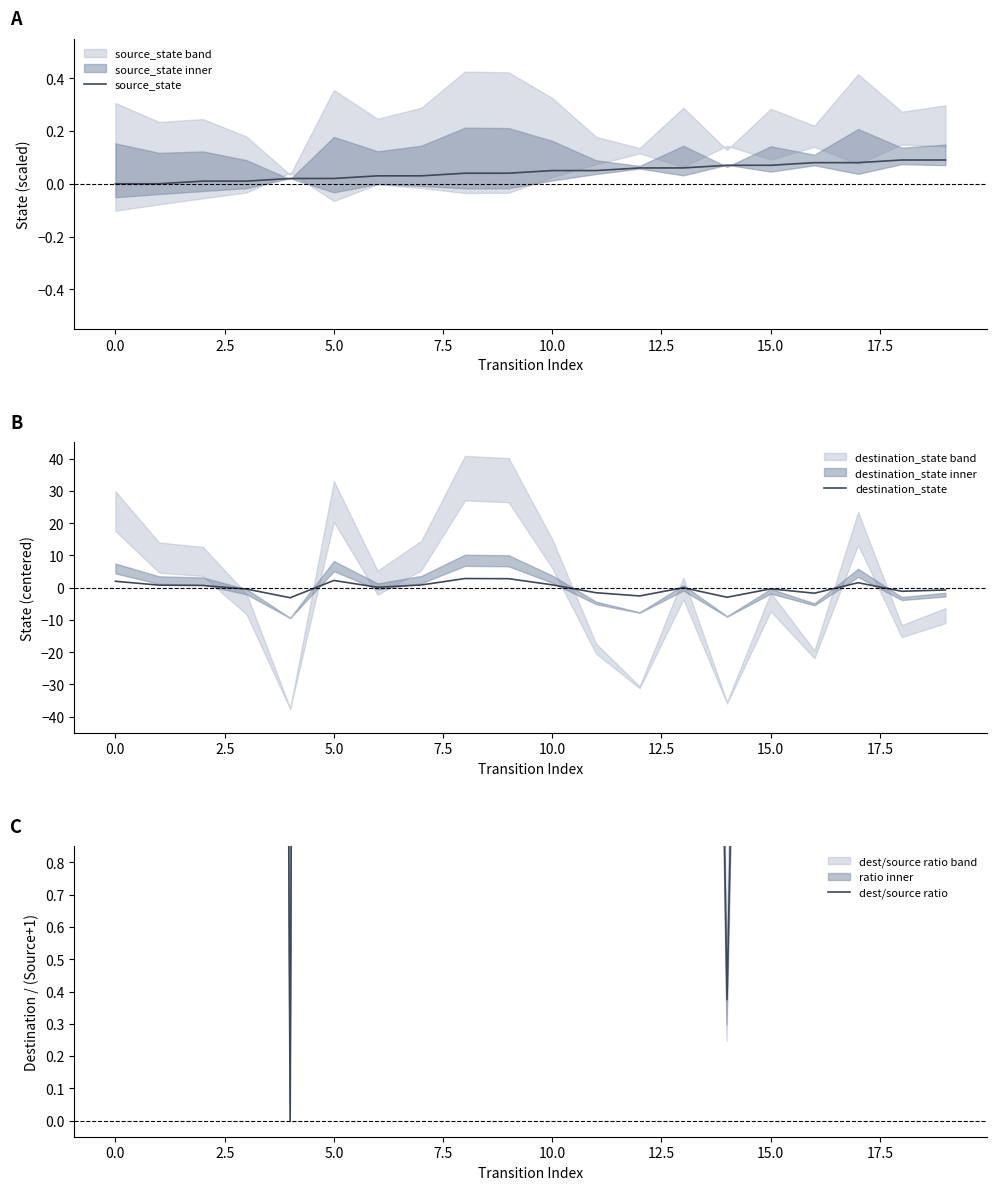

At how many categories does at least one series exceed 61?

2